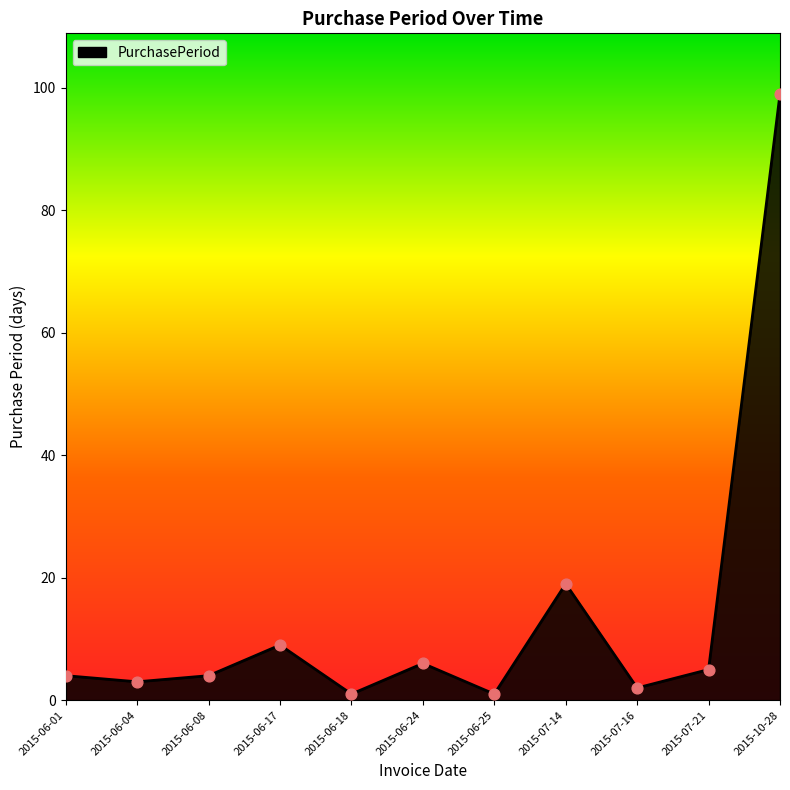

What is the change in value from 2015-06-18 to 2015-07-16?

+1